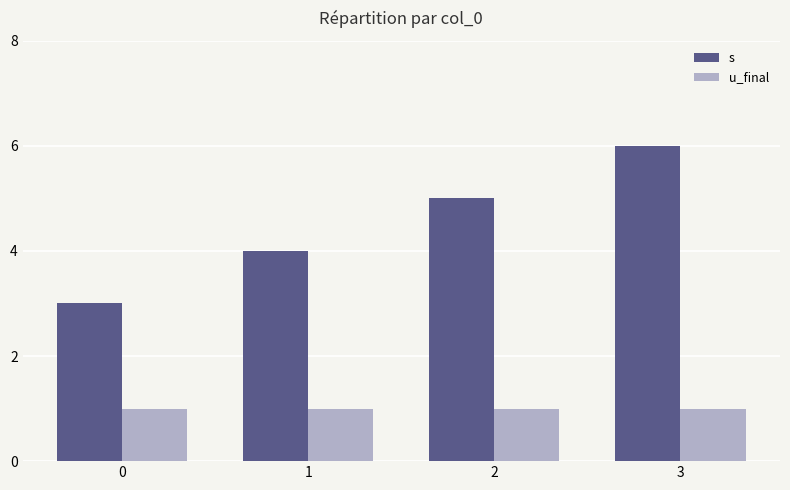

Reading left to right, transcribe all the data shown in this chart.

s: 0=3	1=4	2=5	3=6
u_final: 0=1	1=1	2=1	3=1